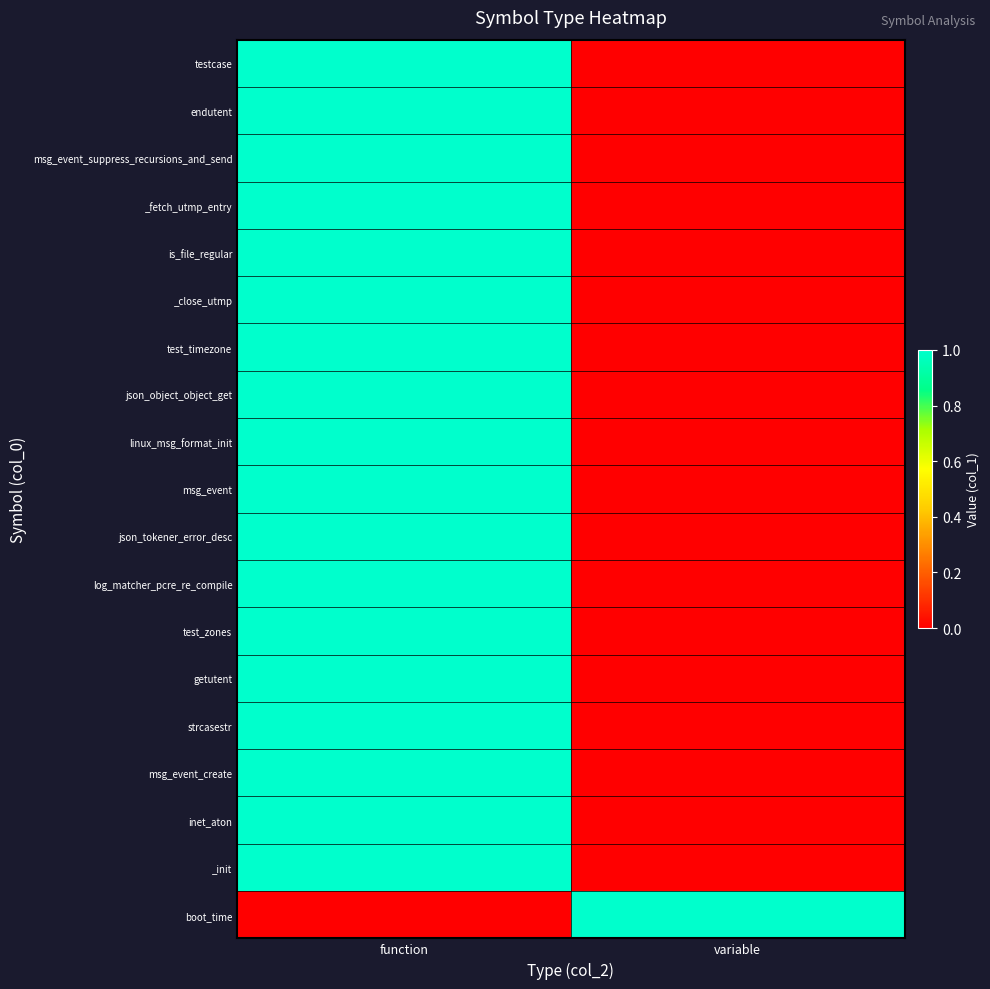

Rank the series by their maximum value, from highest to lowest.

testcase, endutent, msg_event_suppress_recursions_and_send, _fetch_utmp_entry, is_file_regular, _close_utmp, test_timezone, json_object_object_get, linux_msg_format_init, msg_event, json_tokener_error_desc, log_matcher_pcre_re_compile, test_zones, getutent, strcasestr, msg_event_create, inet_aton, _init, boot_time